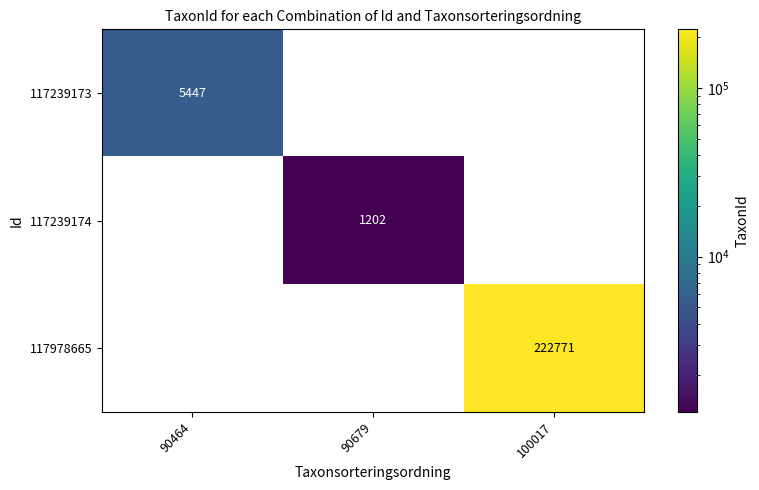

How many categories are shown in the chart?

3